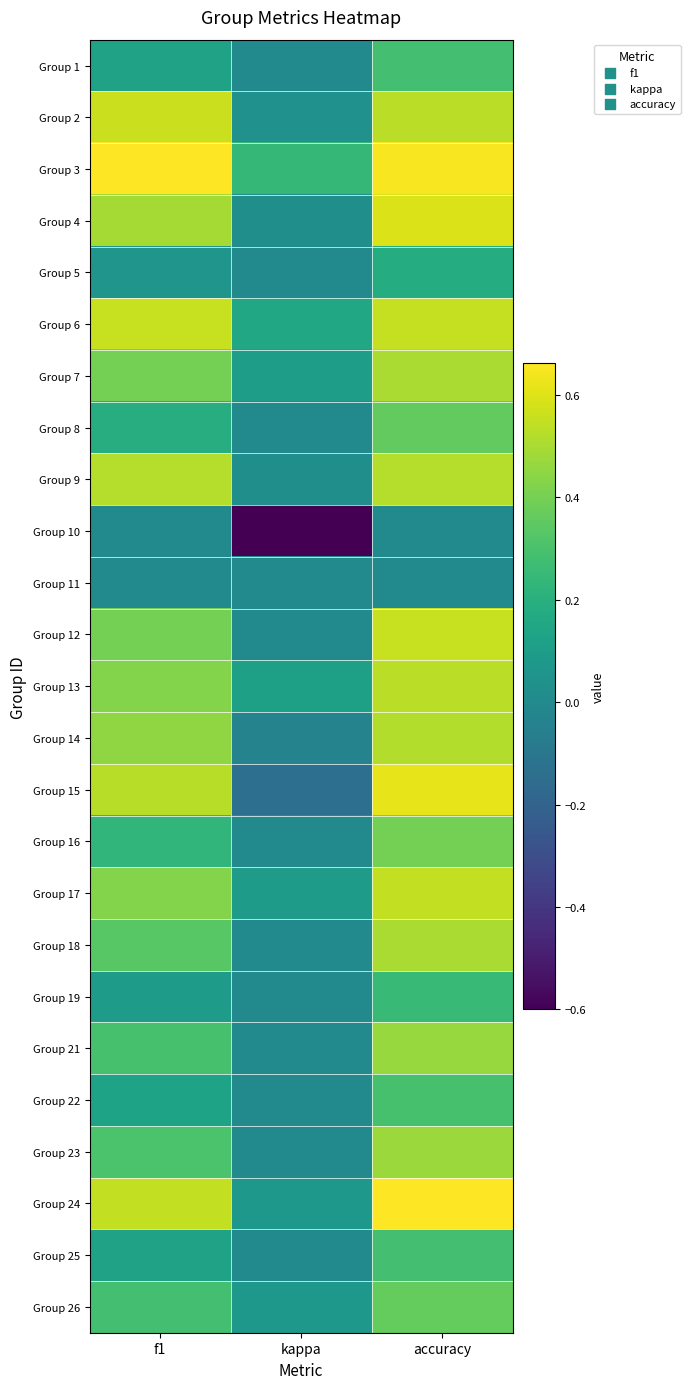

Reading right to left, what are all the values shown in this chart?

Group 1: accuracy=0.3	kappa=0.0	f1=0.1
Group 2: accuracy=0.5	kappa=0.0	f1=0.6
Group 3: accuracy=0.7	kappa=0.2	f1=0.7
Group 4: accuracy=0.6	kappa=0.0	f1=0.5
Group 5: accuracy=0.2	kappa=0.0	f1=0.1
Group 6: accuracy=0.6	kappa=0.2	f1=0.6
Group 7: accuracy=0.5	kappa=0.1	f1=0.4
Group 8: accuracy=0.4	kappa=0.0	f1=0.2
Group 9: accuracy=0.5	kappa=0.0	f1=0.5
Group 10: accuracy=0.0	kappa=-0.6	f1=0.0
Group 11: accuracy=0.0	kappa=0.0	f1=0.0
Group 12: accuracy=0.6	kappa=0.0	f1=0.4
Group 13: accuracy=0.5	kappa=0.1	f1=0.4
Group 14: accuracy=0.5	kappa=-0.0	f1=0.5
Group 15: accuracy=0.6	kappa=-0.1	f1=0.5
Group 16: accuracy=0.4	kappa=0.0	f1=0.2
Group 17: accuracy=0.5	kappa=0.1	f1=0.4
Group 18: accuracy=0.5	kappa=0.0	f1=0.3
Group 19: accuracy=0.2	kappa=0.0	f1=0.1
Group 21: accuracy=0.5	kappa=0.0	f1=0.3
Group 22: accuracy=0.3	kappa=0.0	f1=0.1
Group 23: accuracy=0.5	kappa=0.0	f1=0.3
Group 24: accuracy=0.7	kappa=0.1	f1=0.5
Group 25: accuracy=0.3	kappa=0.0	f1=0.1
Group 26: accuracy=0.4	kappa=0.1	f1=0.3